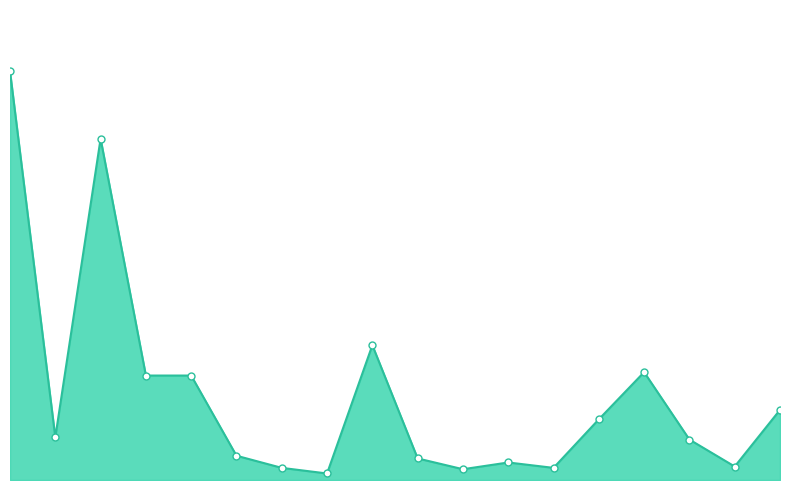

Does the chart have visible grid lines?

No